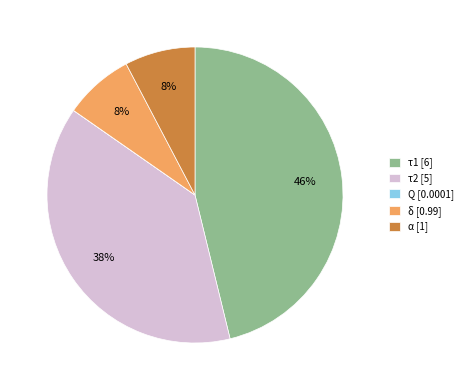

Between δ [0.99] and τ2 [5], which is larger?

τ2 [5]